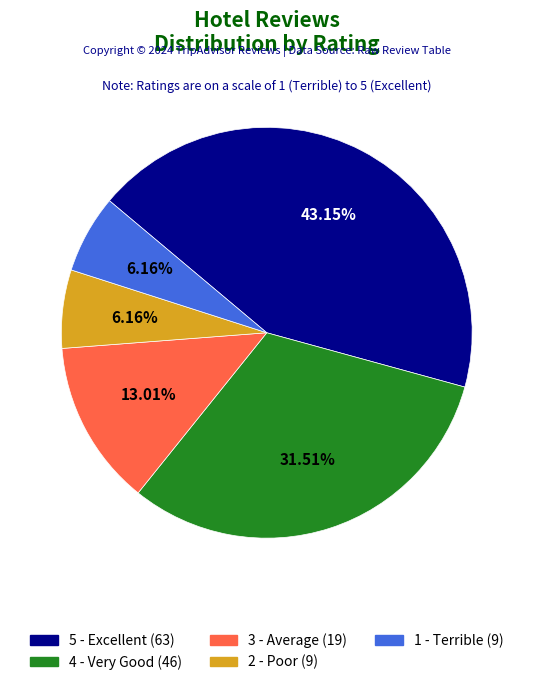

Is it true that 1 - Terrible is 1% of the pie?

False